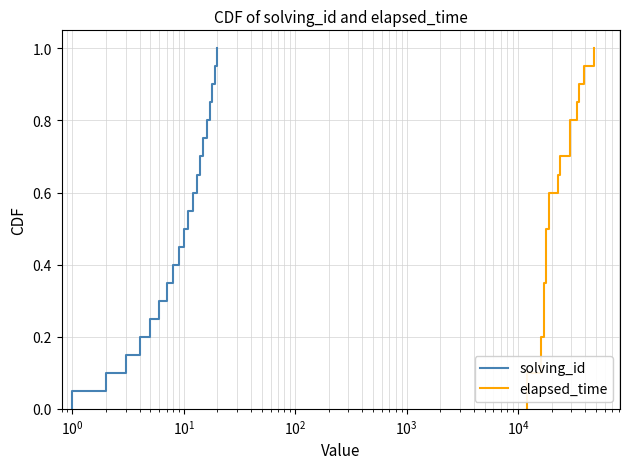

Which series has the largest total across all categories?

solving_id